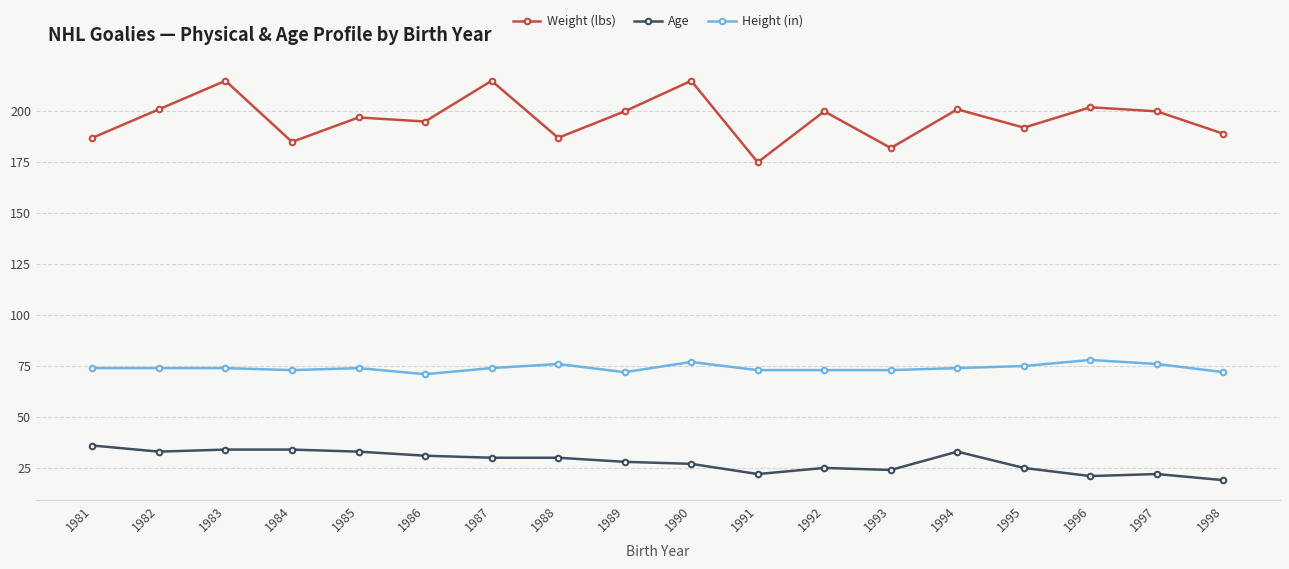

What is the value of the Weight (lbs) point at the 16th from the left?

202